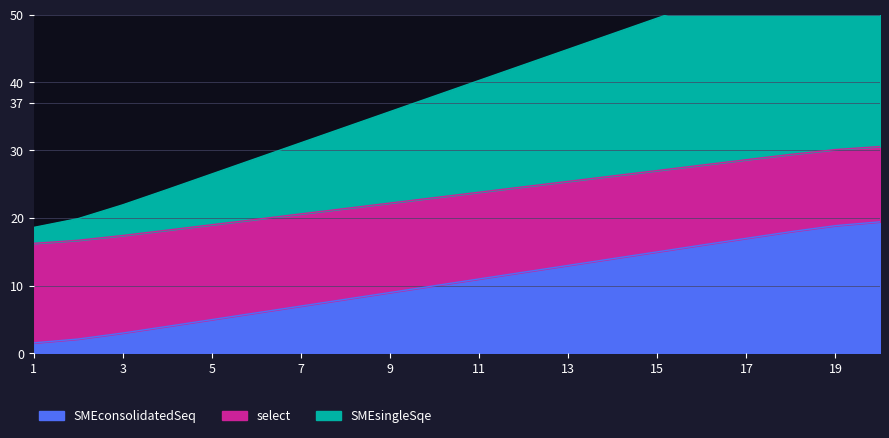

Which category has the highest value in the SMEsingleSqe series?

20